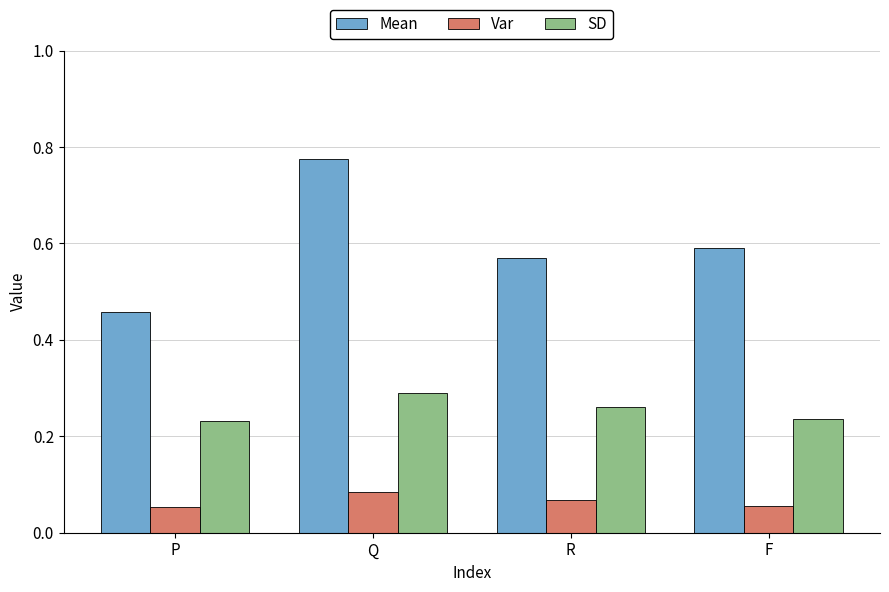

Which category has the highest value across all series?

Q